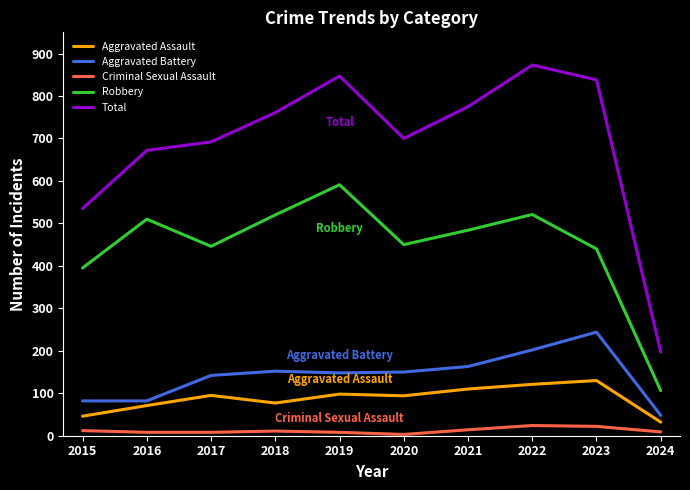

The value of Robbery at 2016 is 211. True or false?

False